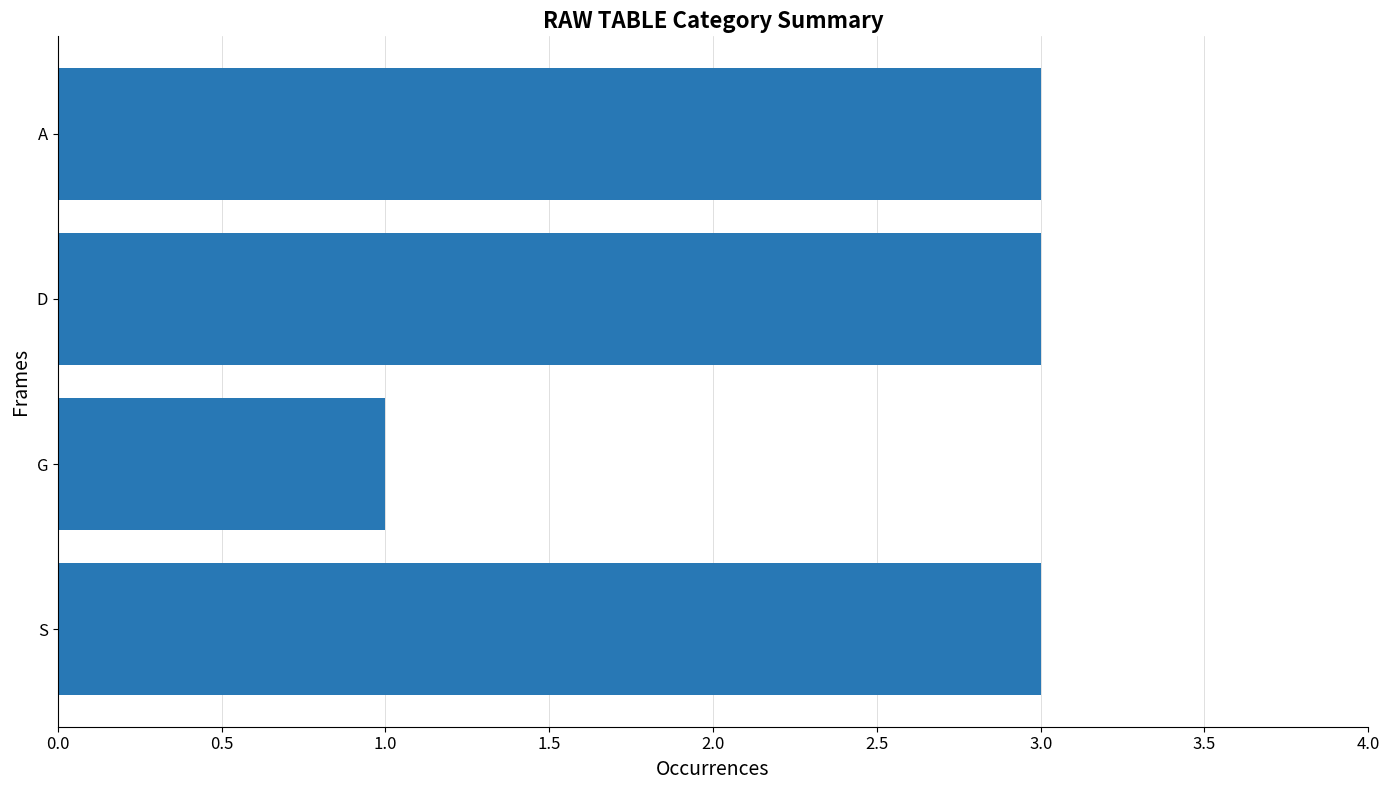

Does the chart contain any negative values?

No